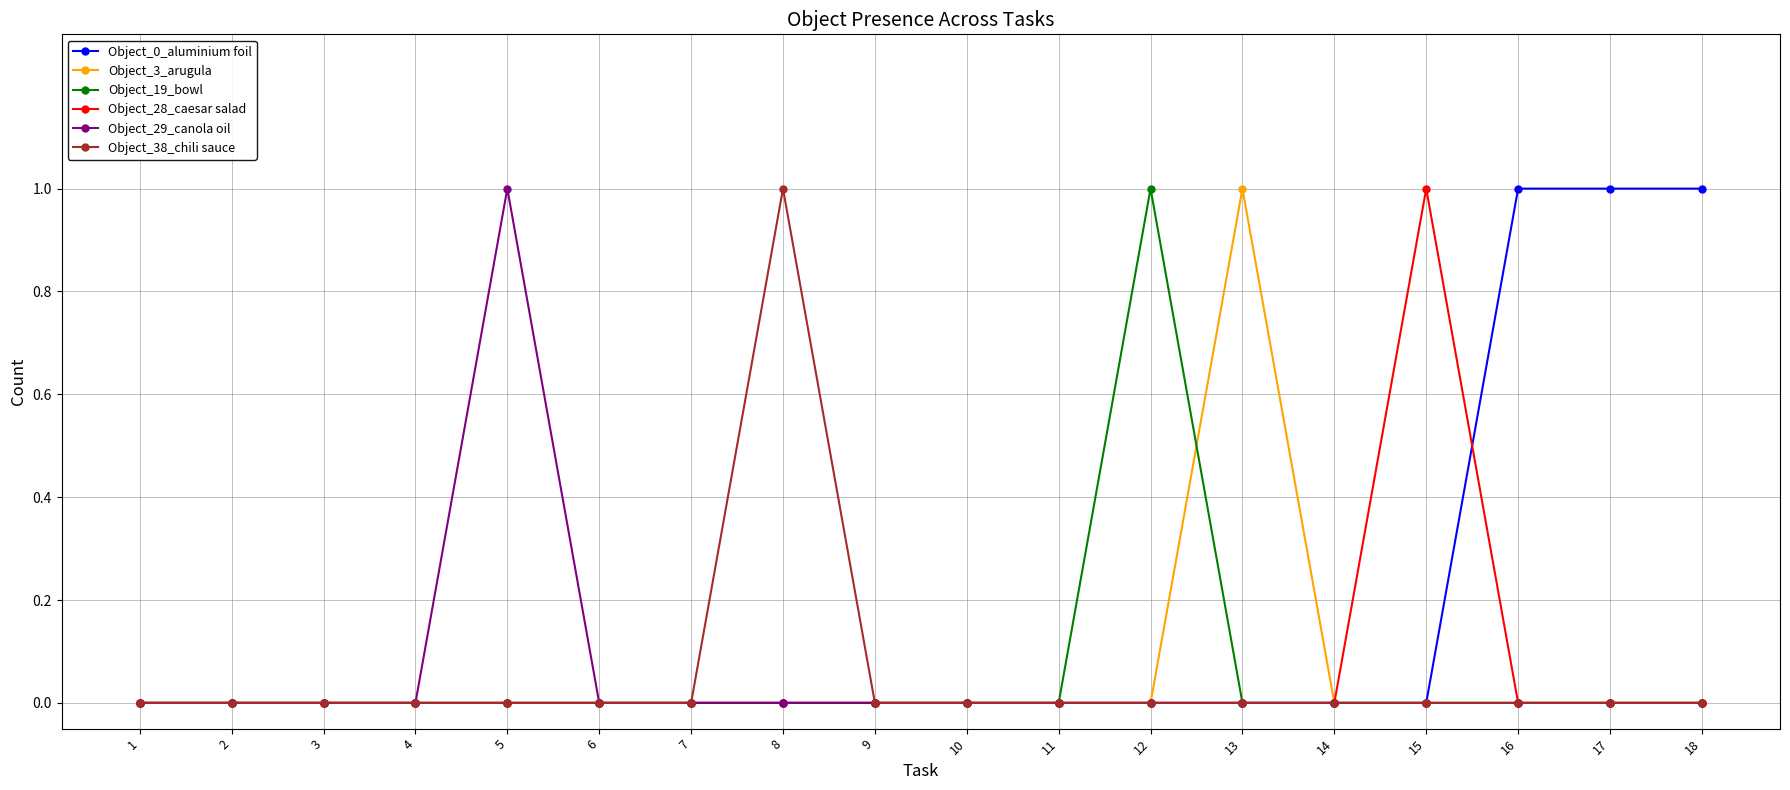

Is it true that Object_0_aluminium foil equals 0 at 14?

True